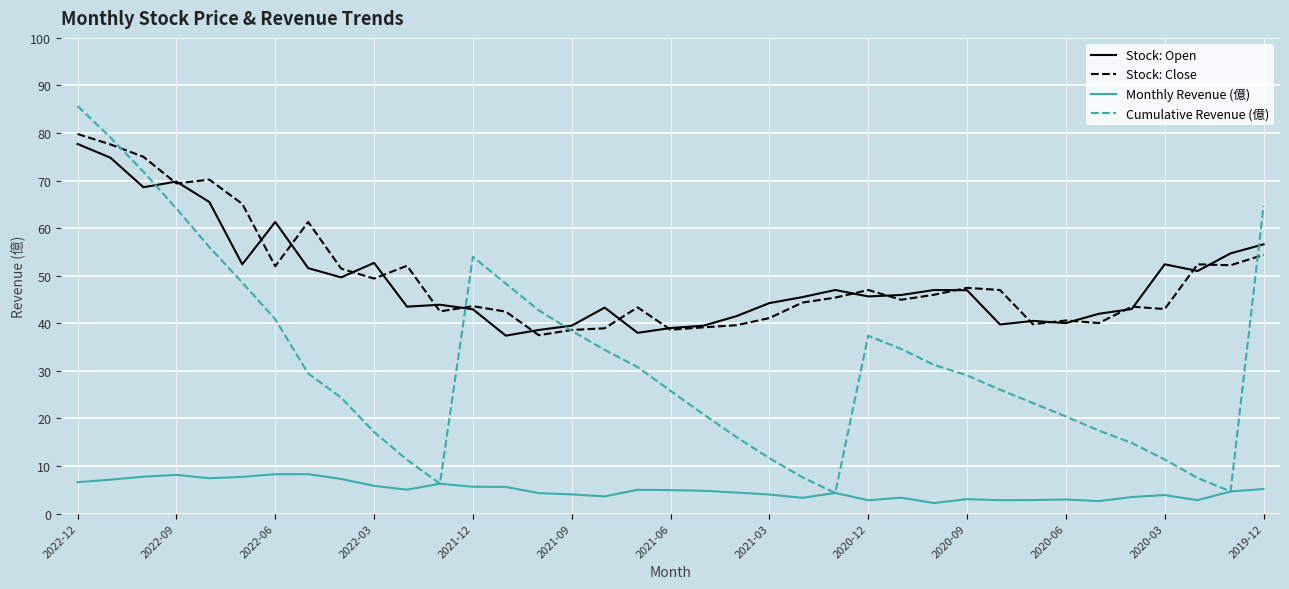

Does the chart display data point markers on the line(s)?

No